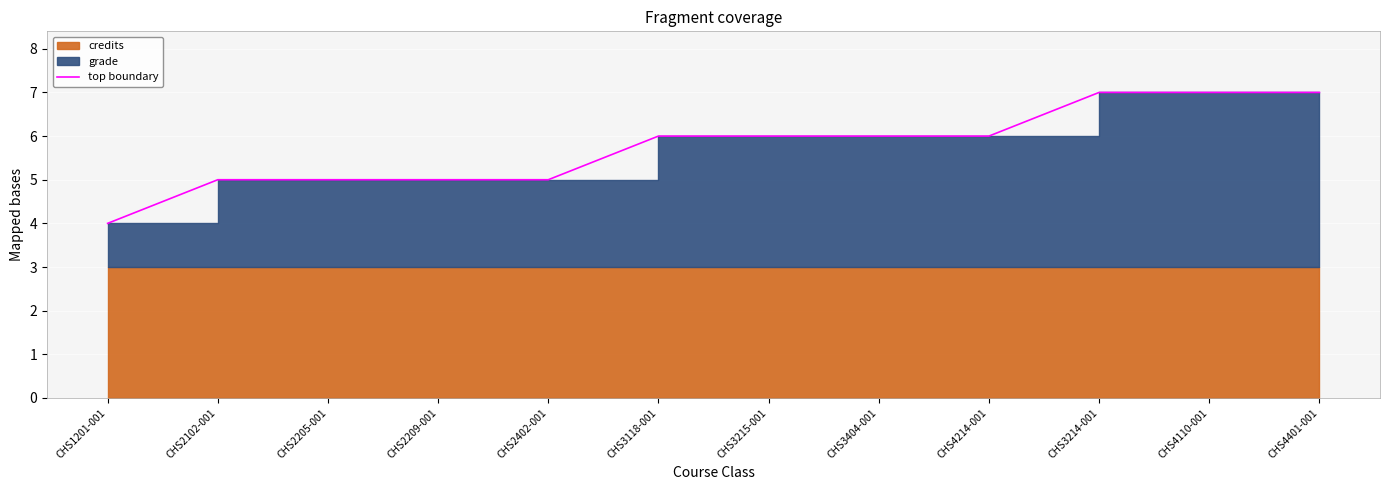

What is the change in value from CHS3215-001 to CHS3214-001?

+1